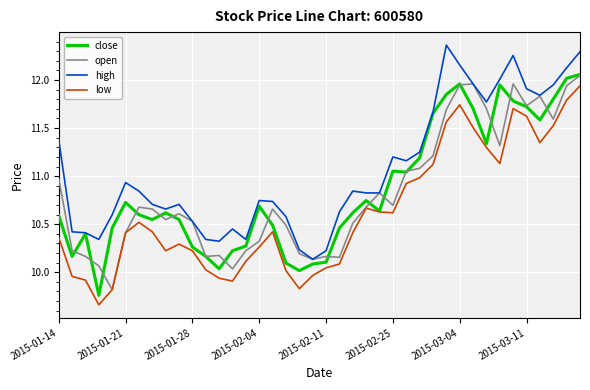

What are all the series names shown in the legend?

close, open, high, low